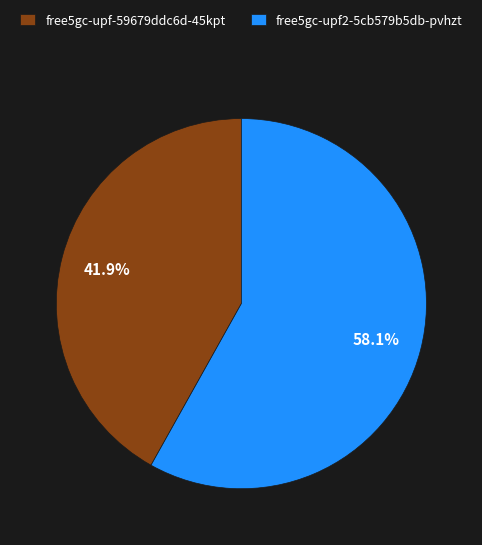

What percentage is NOT represented by free5gc-upf2-5cb579b5db-pvhzt?

41.9%